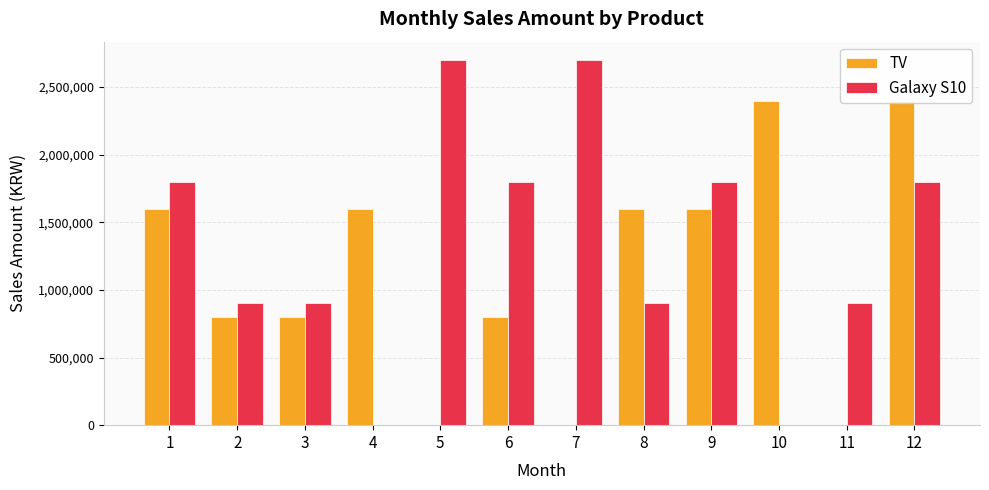

What is the difference between the maximum and minimum values in the Galaxy S10 series?

2700000